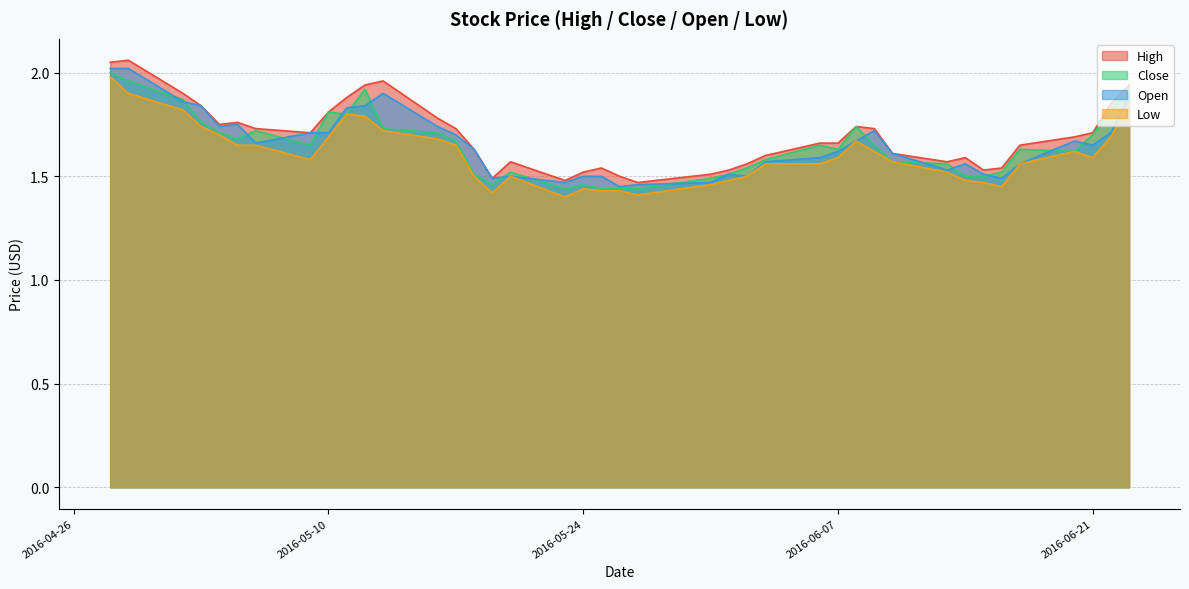

Which series has the largest total across all categories?

High